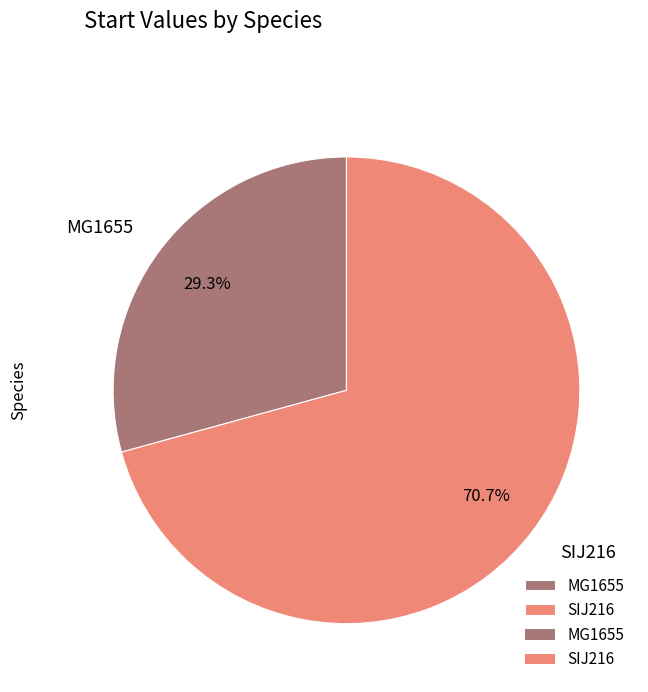

To the nearest percent, what is the combined percentage of MG1655 and SIJ216?

100%